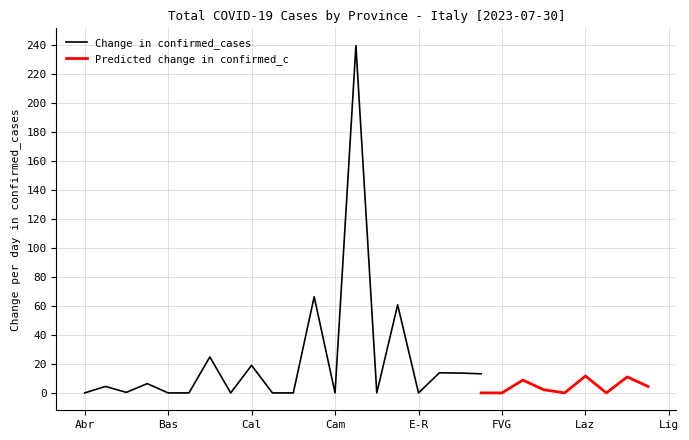

What is the sum of all values?

462.9